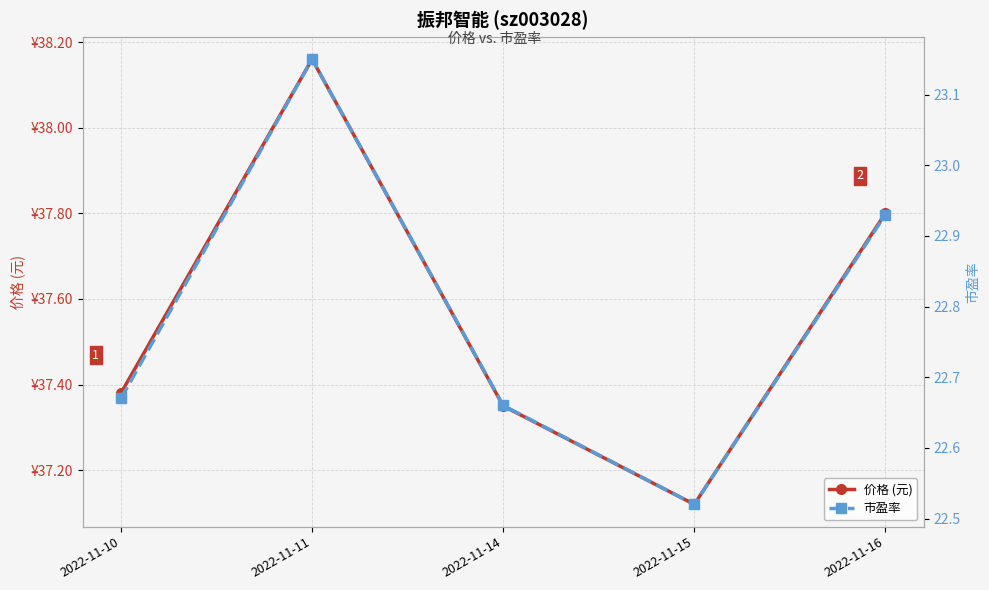

Does the chart display data point markers on the line(s)?

Yes